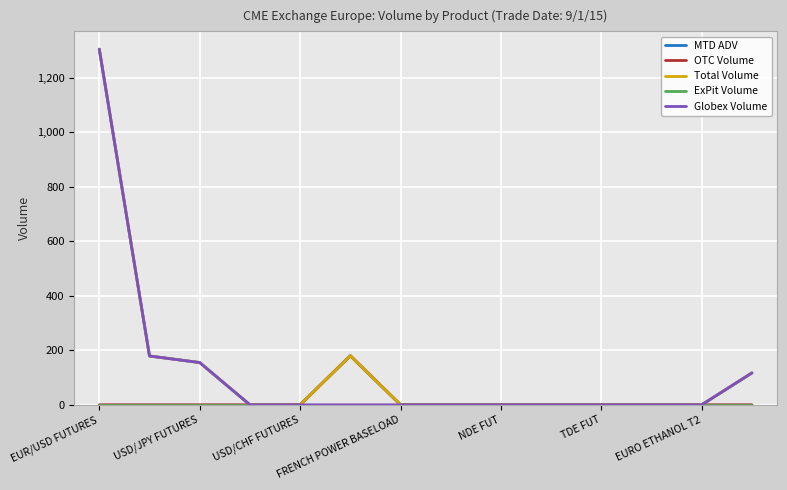

Which series has the largest range (max minus min)?

MTD ADV